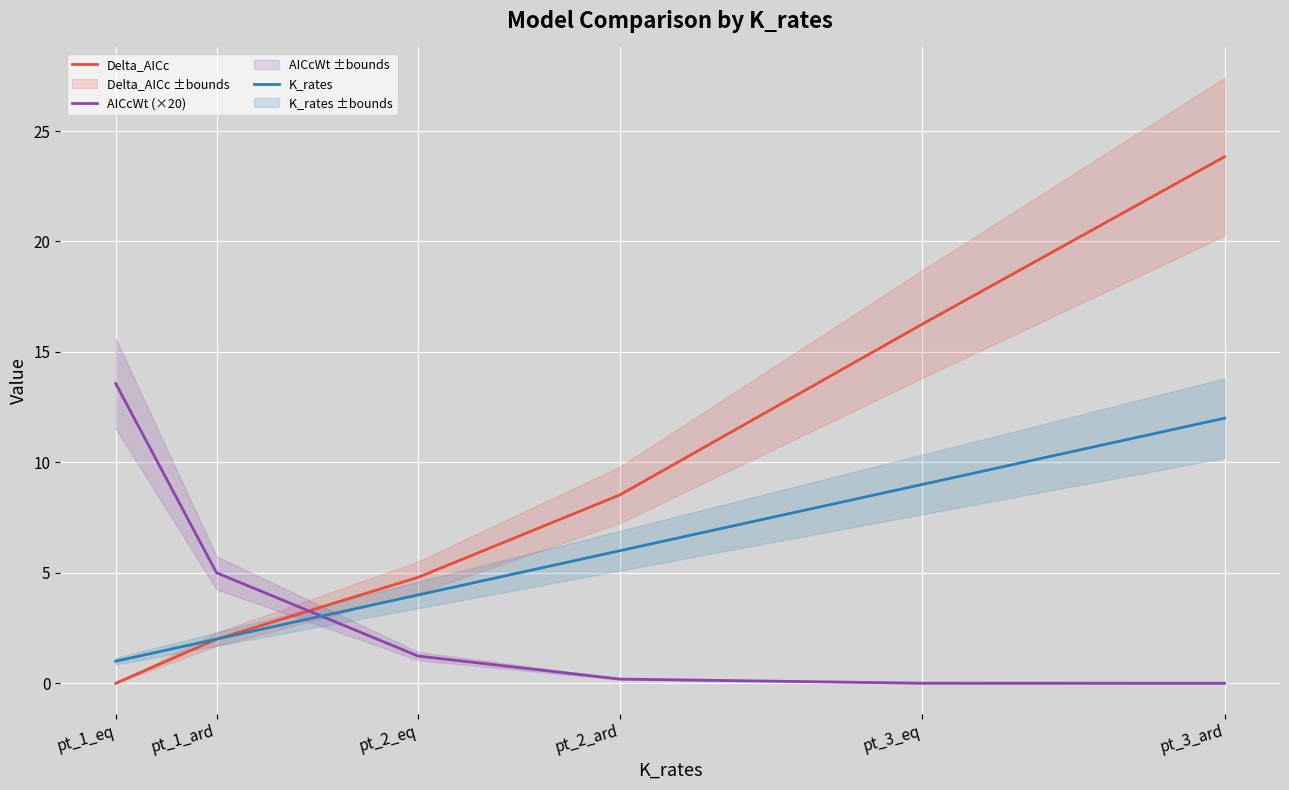

What is the label of the 3rd point from the left?

pt_2_eq